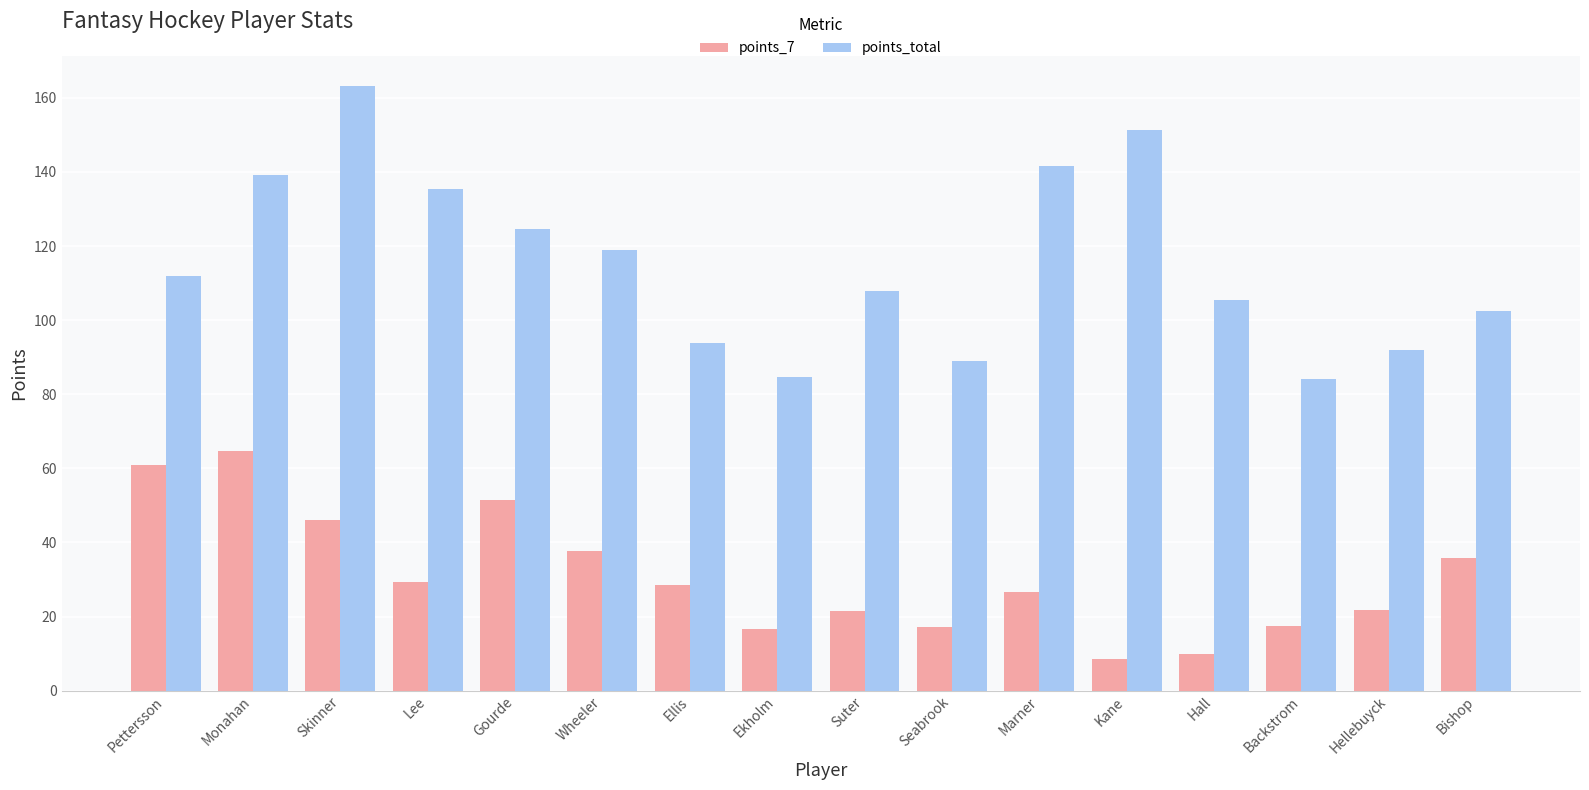

What is the spread (max minus min) of values at Gourde?

73.1